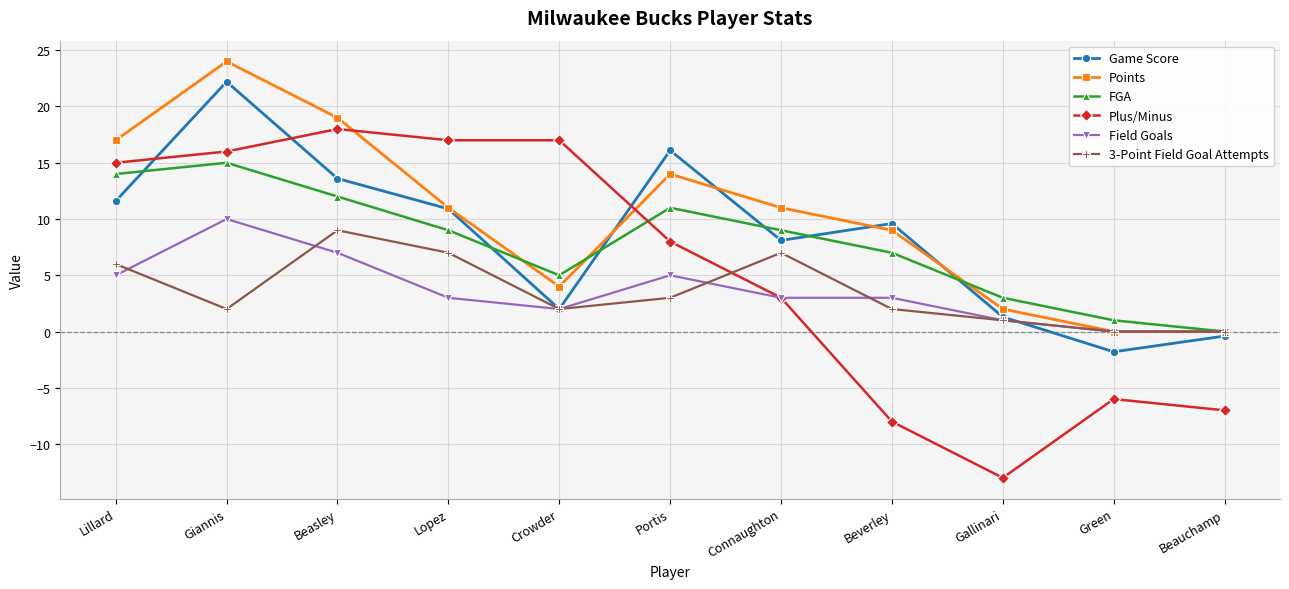

What is the average value of the FGA series?

7.8